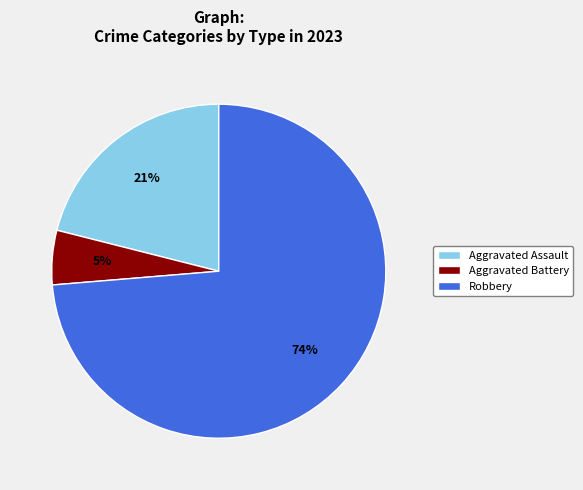

What is the smallest slice in the pie chart?

Aggravated Battery